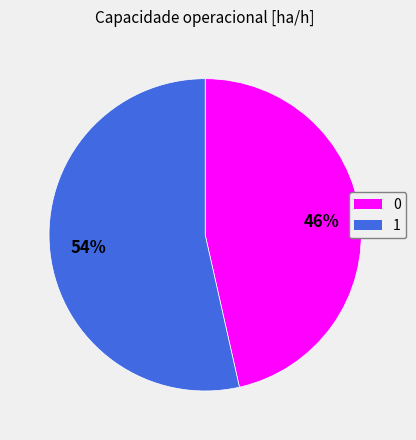

Which slice represents more than half of the pie?

1